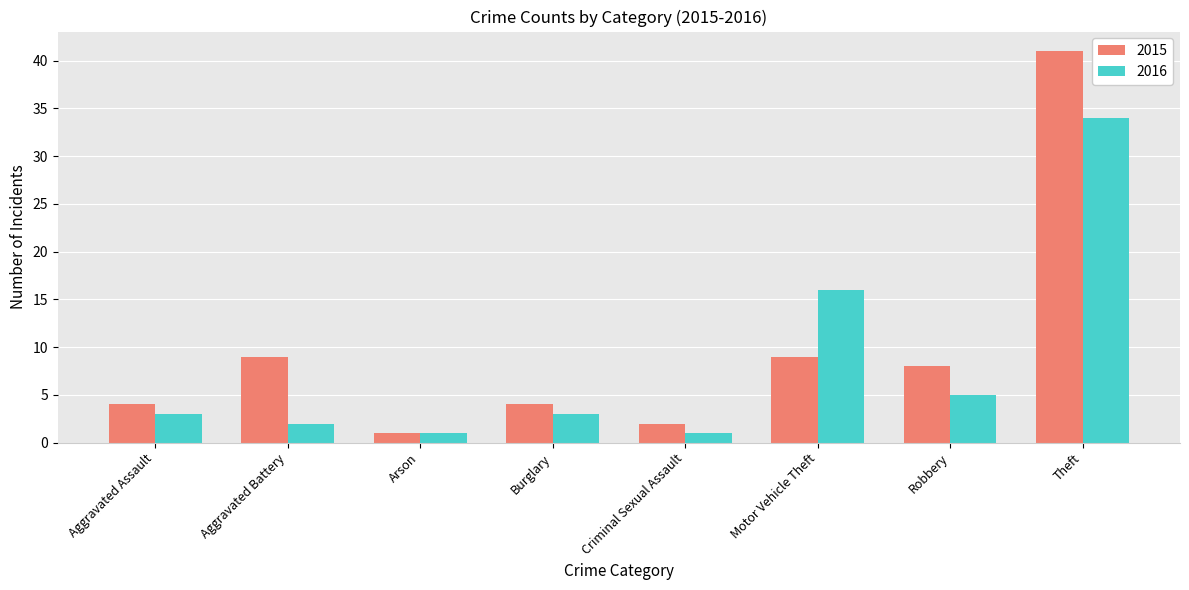

The 2016 series shows 3 at Burglary. True or false?

True